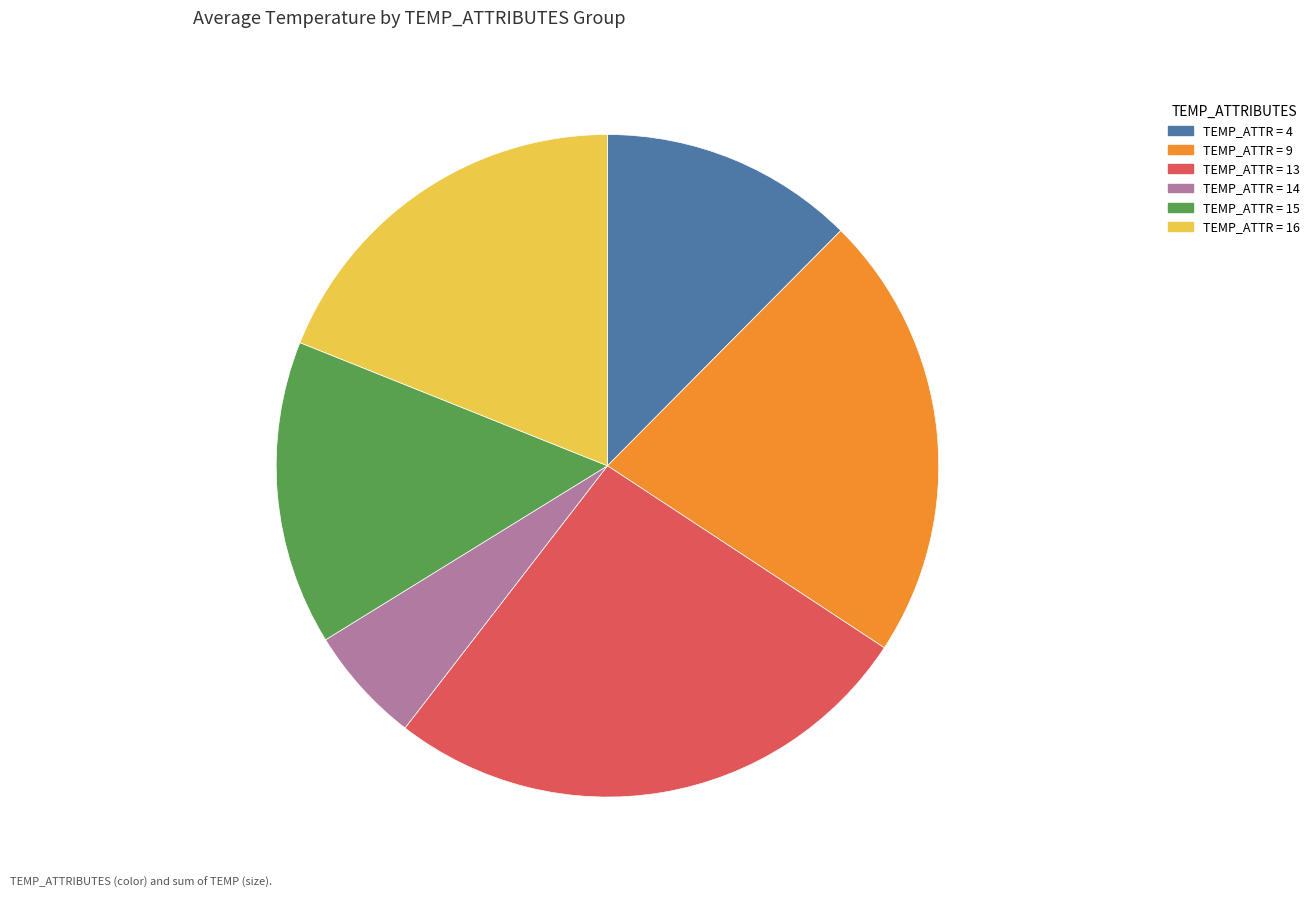

Is there a majority slice in this chart?

No